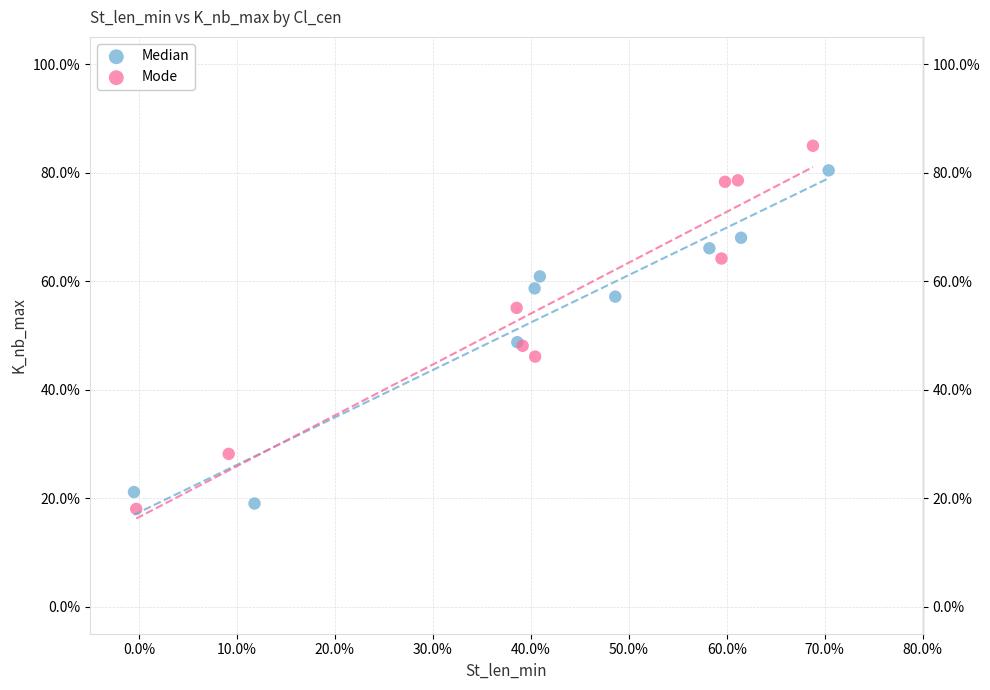

Which series contains the lowest Y value?

Mode